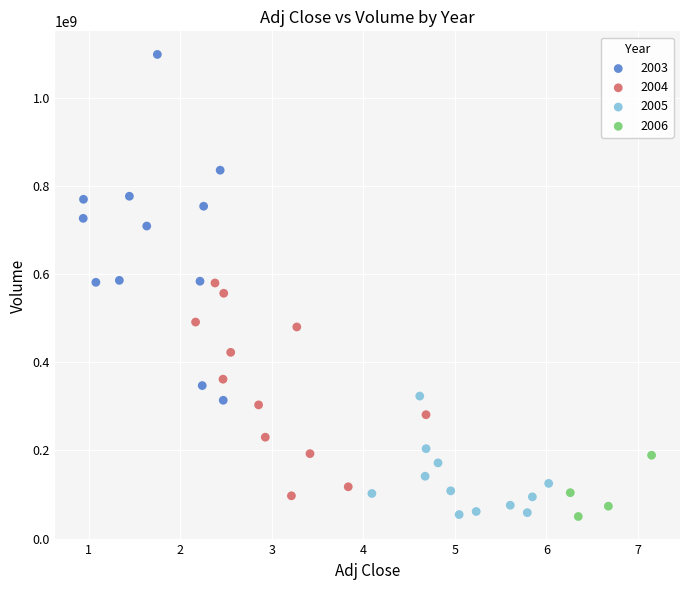

What are all the series names shown in the legend?

2003, 2004, 2005, 2006